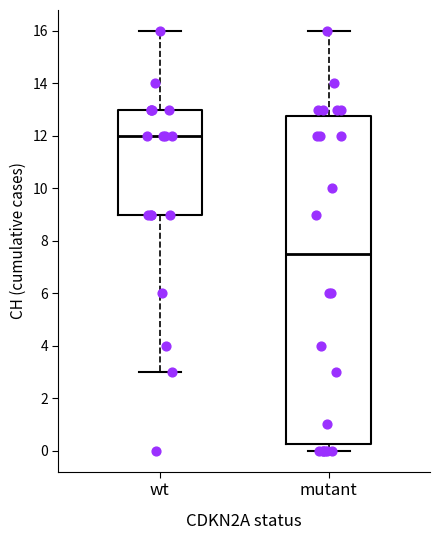

Reading left to right, transcribe this box plot: for each box, give where its median line is, the range the box spans, and where its two whiskers end, as read against the y-axis. The values are not printed on the chart, so give them approximately, as read against the axis.

wt: median 12.0, box 9.0 to 13.0, whiskers 3.0 to 16.0
mutant: median 7.6, box 0.2 to 12.8, whiskers 0.0 to 16.0